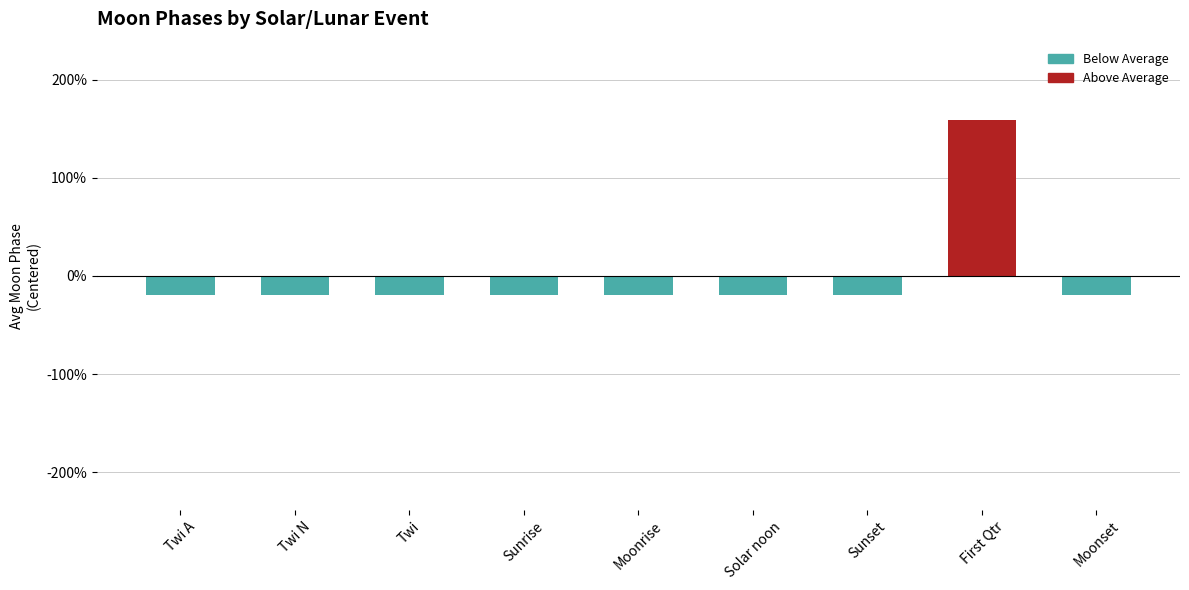

What is the difference between the maximum and minimum values?

1.8